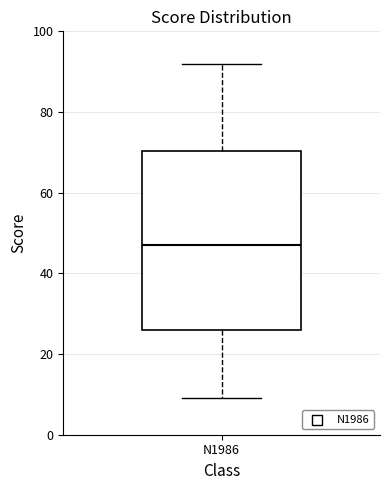

Transcribe this box plot: give where the median line is, the range the box spans, and where the two whiskers end, as read against the y-axis. The values are not printed on the chart, so give them approximately, as read against the axis.

median 48, box 26 to 70, whiskers 10 to 92